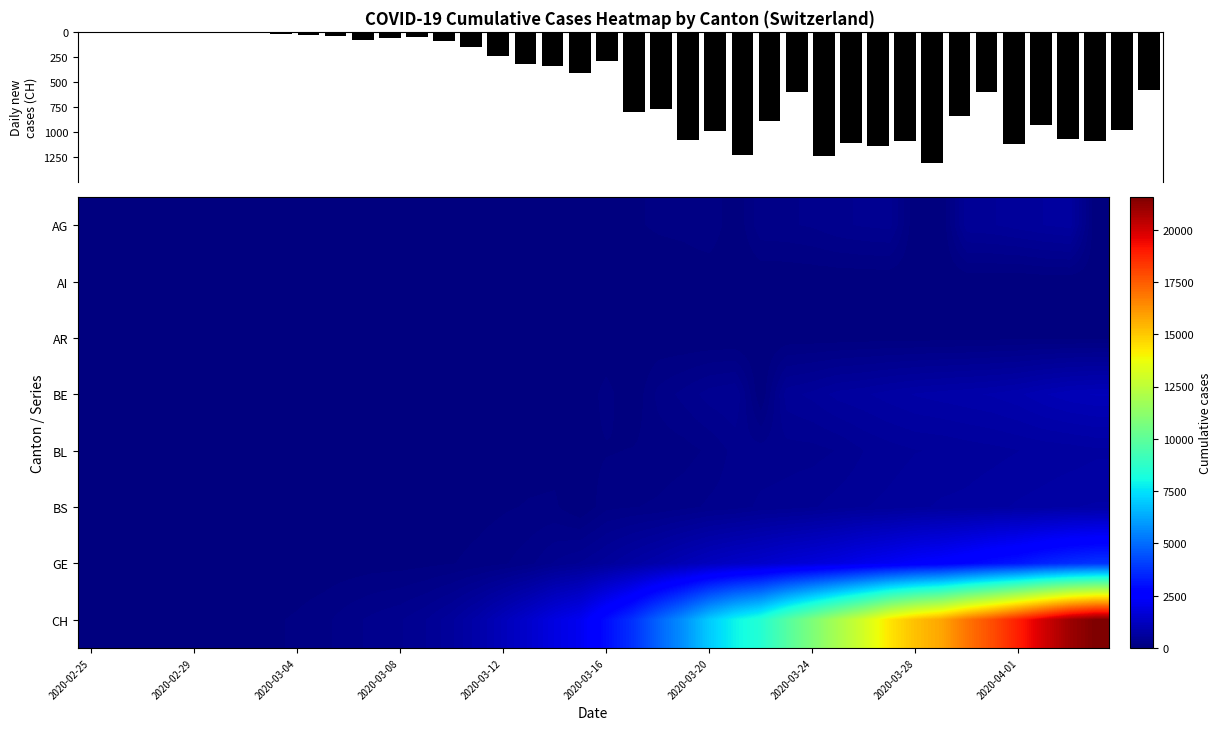

At which label does Daily new (CH) reach its minimum?

2020-02-25